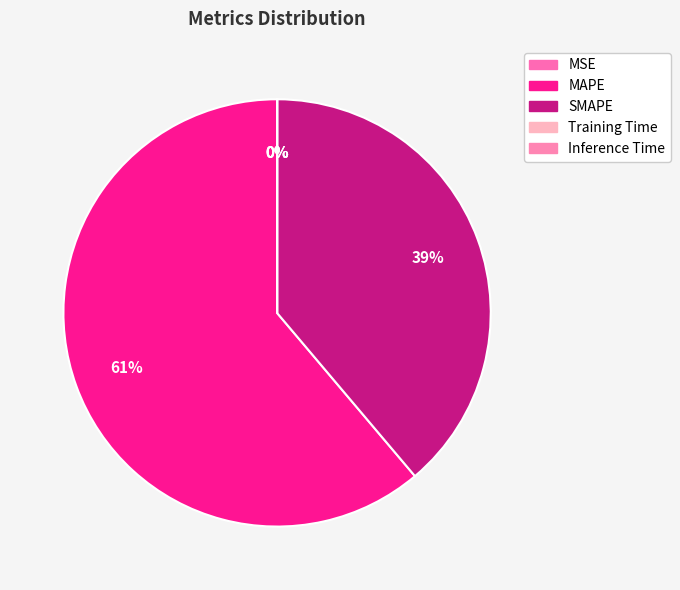

Between SMAPE and Training Time, which is larger?

SMAPE